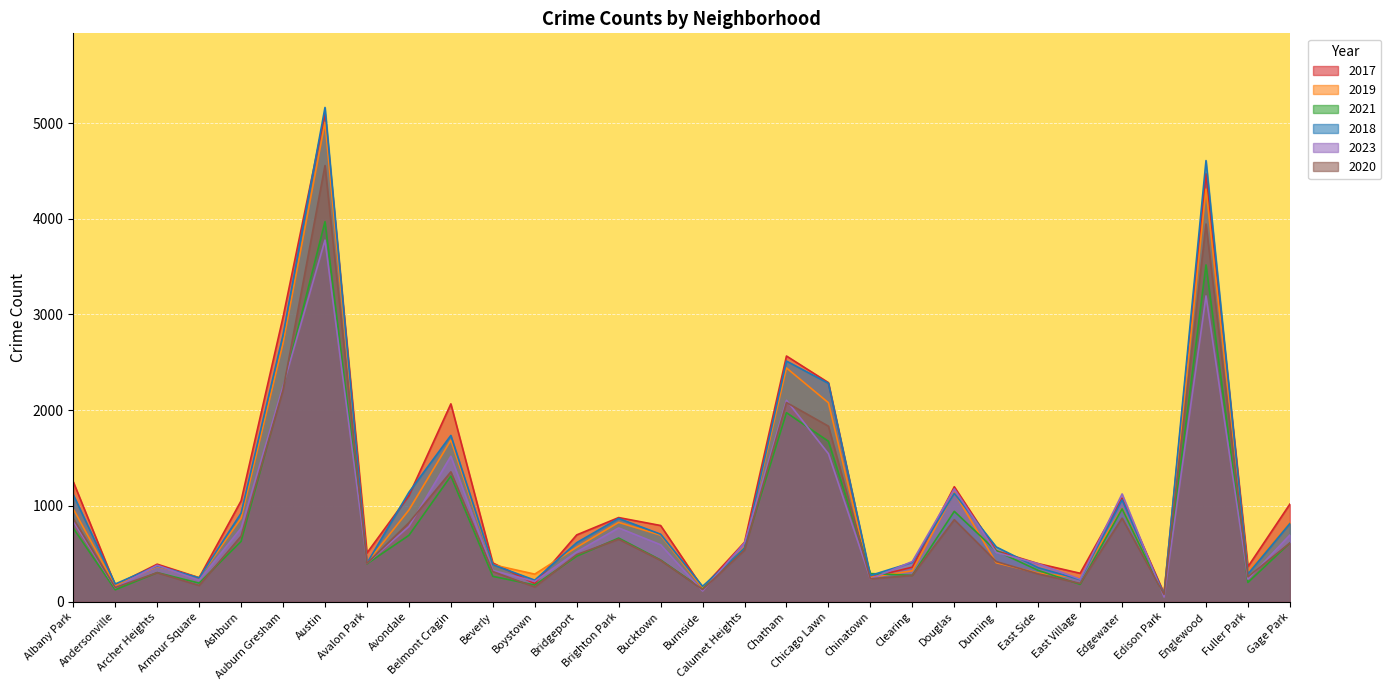

Does the chart display data point markers on the line(s)?

No